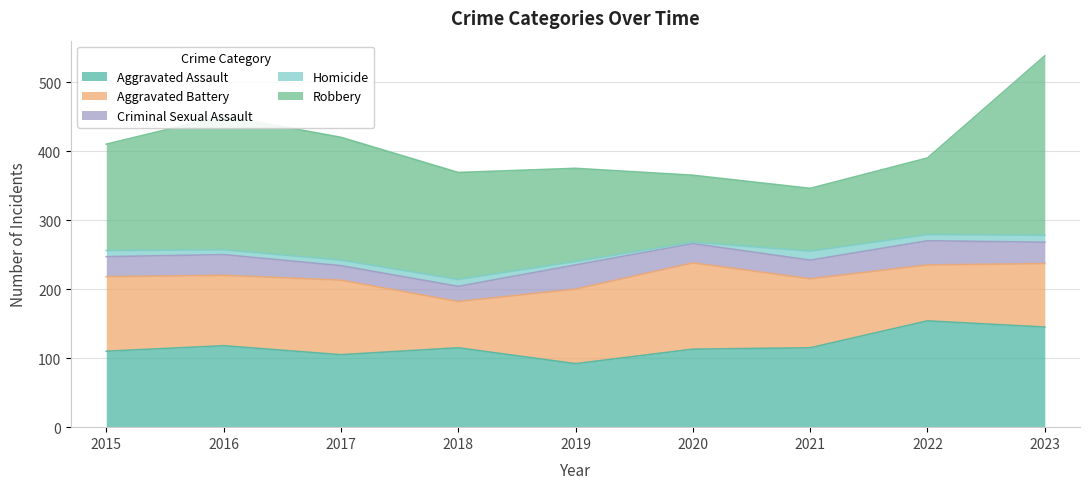

What is the difference between the maximum and minimum values in the Aggravated Assault series?

62